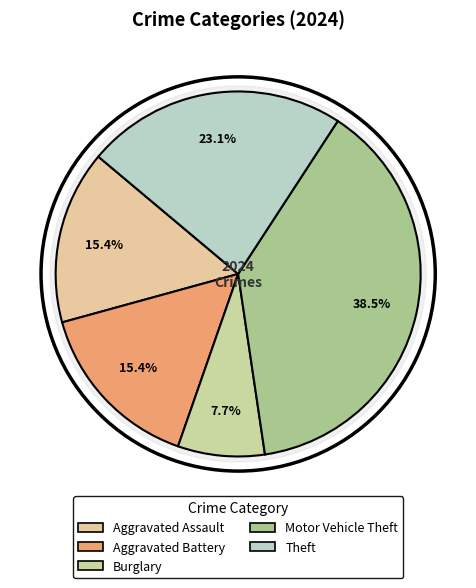

What percentage is the Aggravated Battery slice, to the nearest percent?

15%